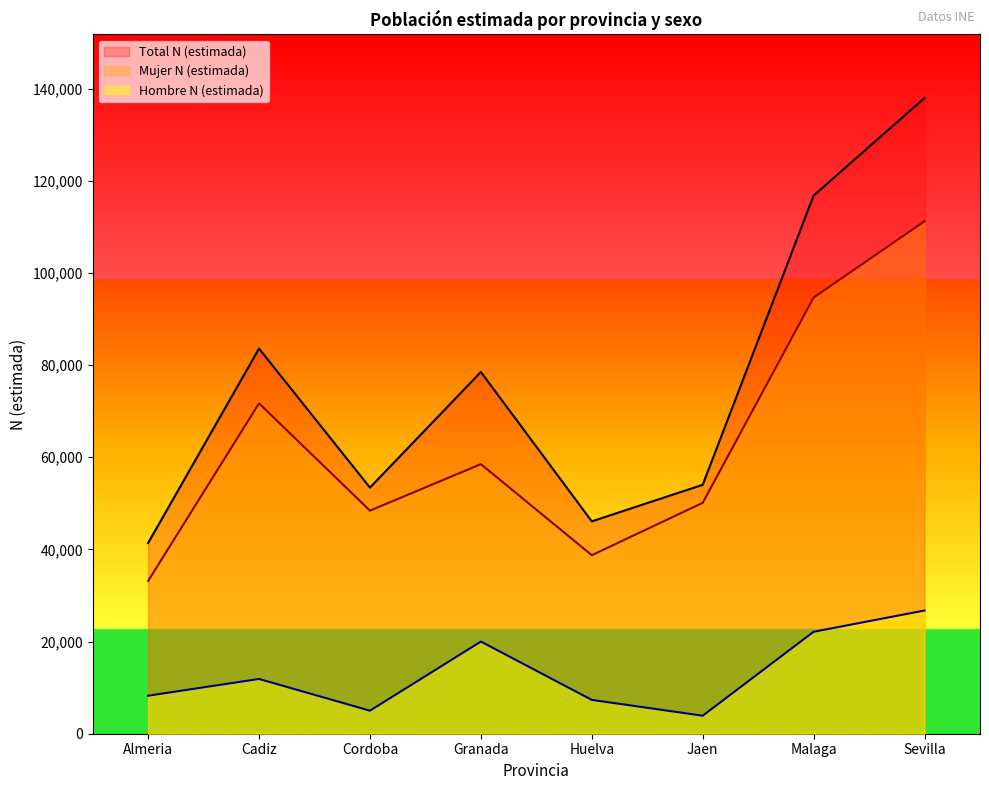

How many data points in Mujer N (estimada) are above 58511?

3